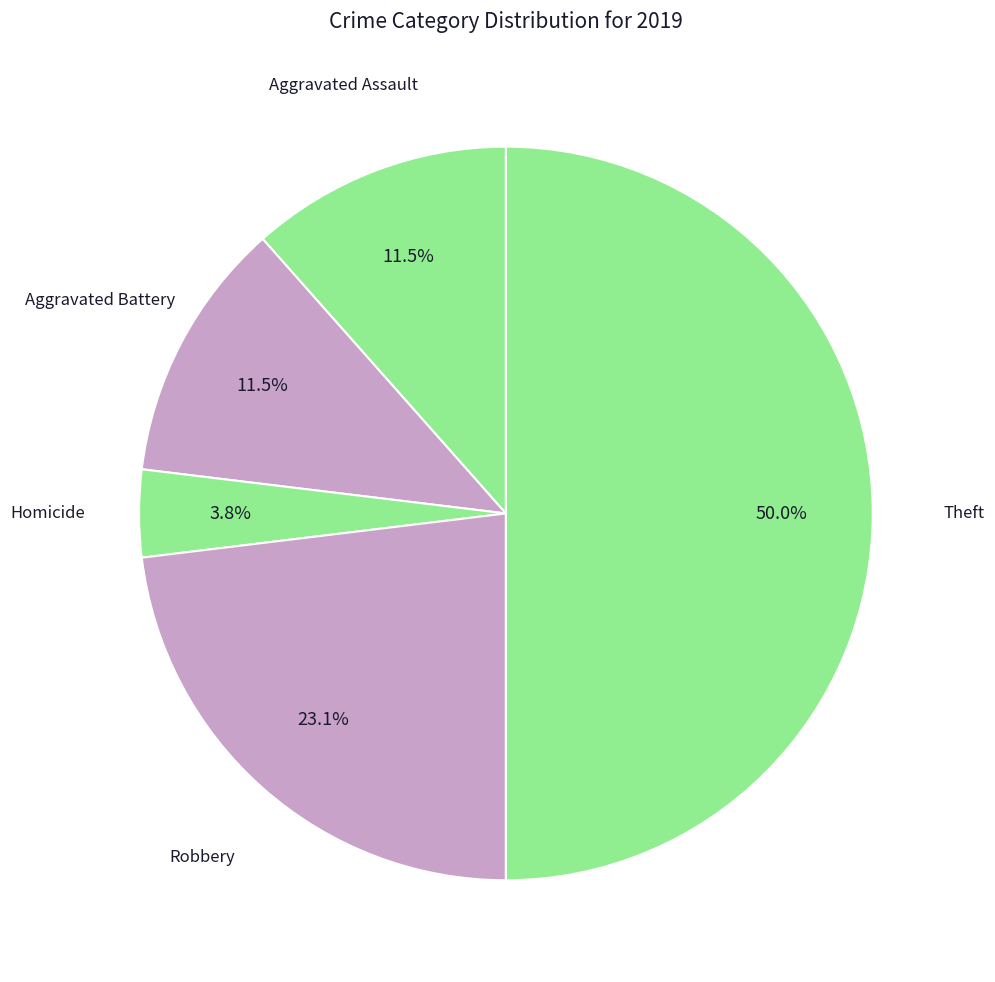

Count the number of slices in the pie.

5